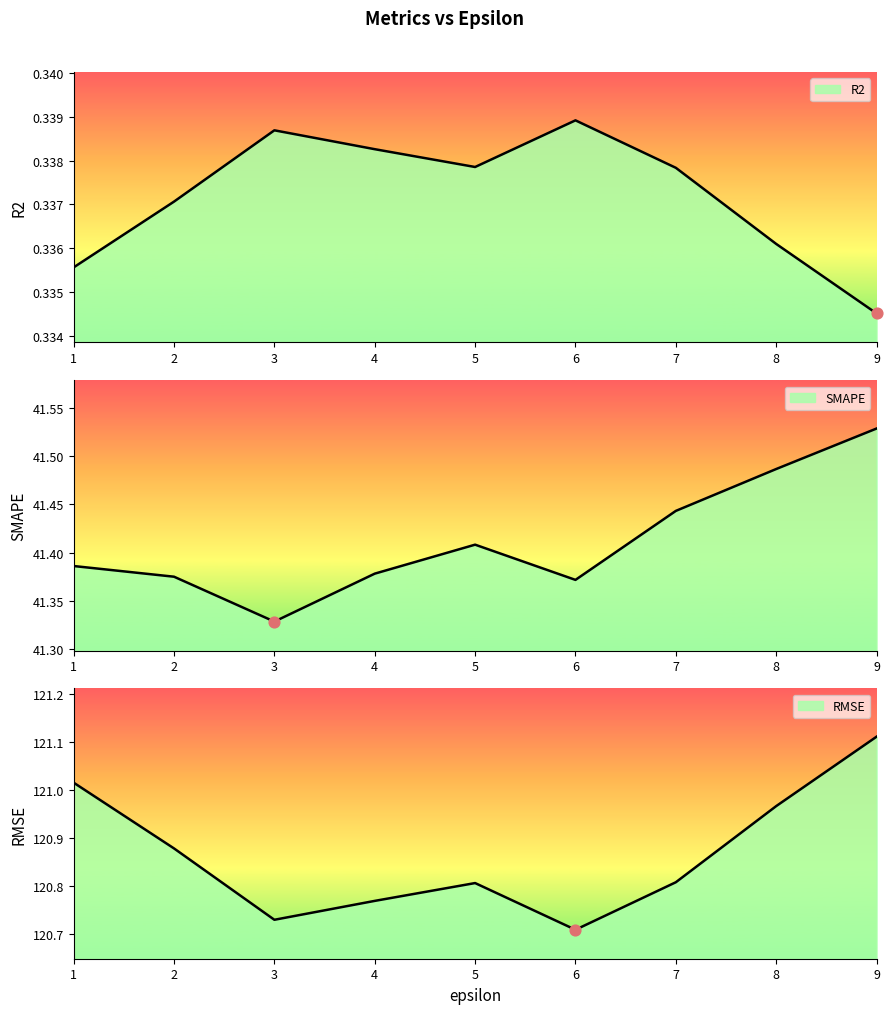

What is the total value across all series at 7?

162.6